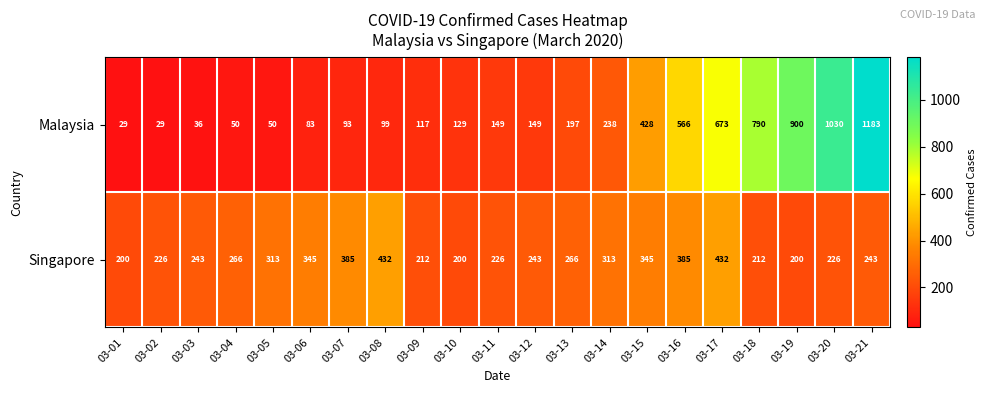

How many series are shown in this chart?

2